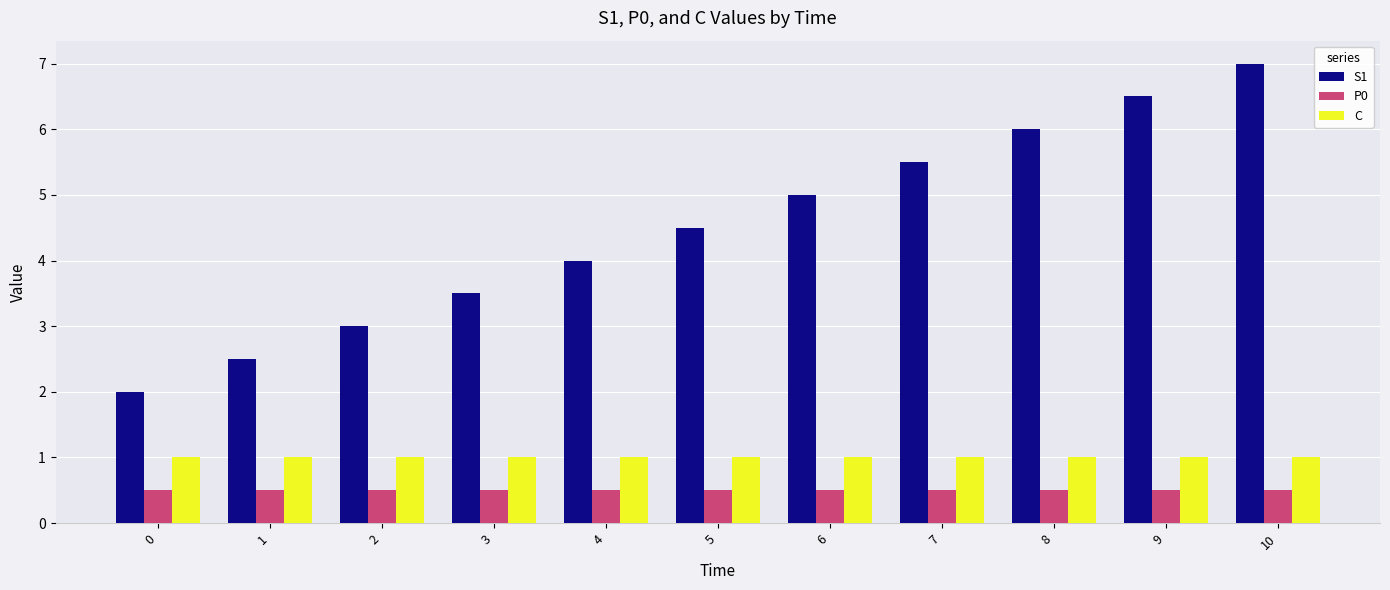

What is the approximate value of P0 at 5?

0.5